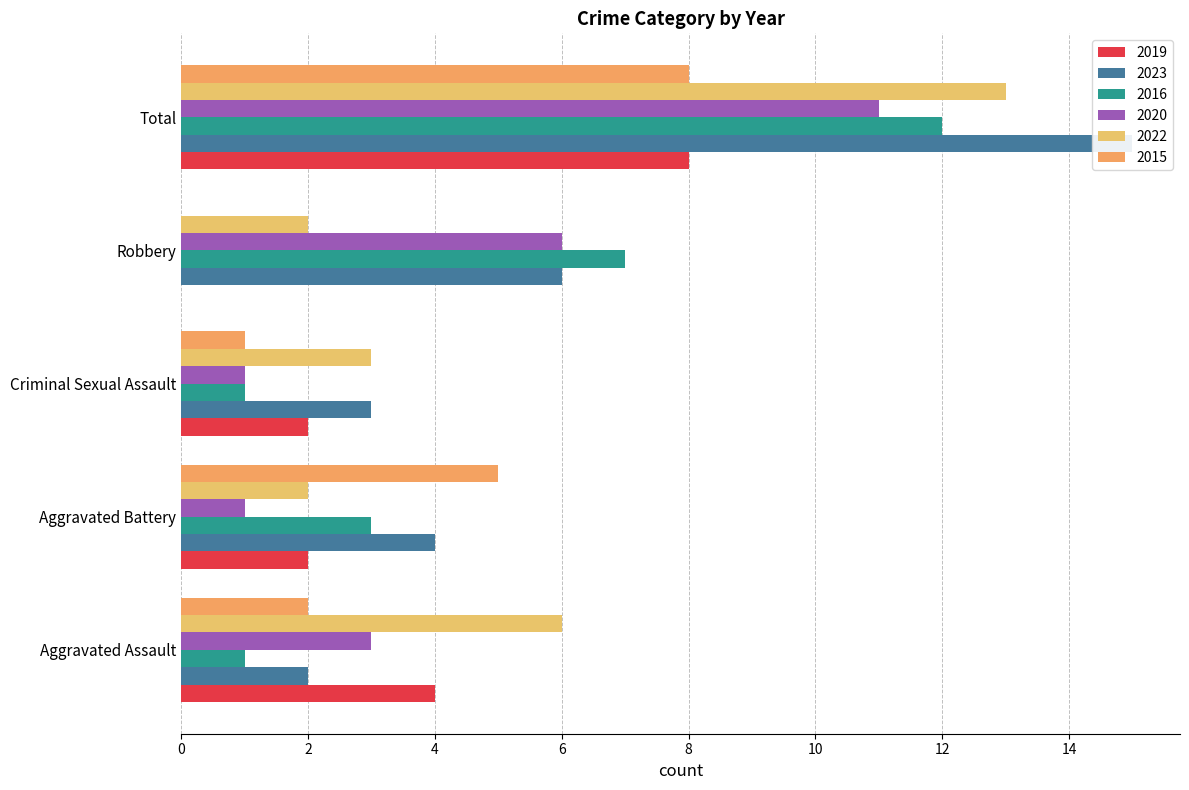

How many distinct data groups are displayed?

6